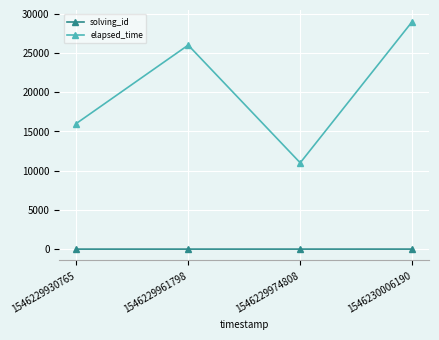

What is the maximum value shown in the chart?

29000